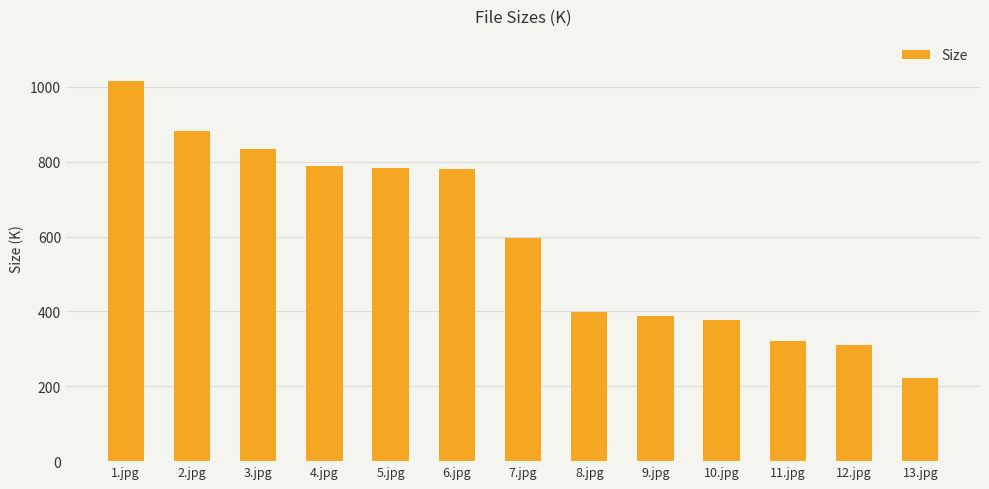

Approximately how many times larger is the value at 11.jpg compared to 10.jpg?

0.8